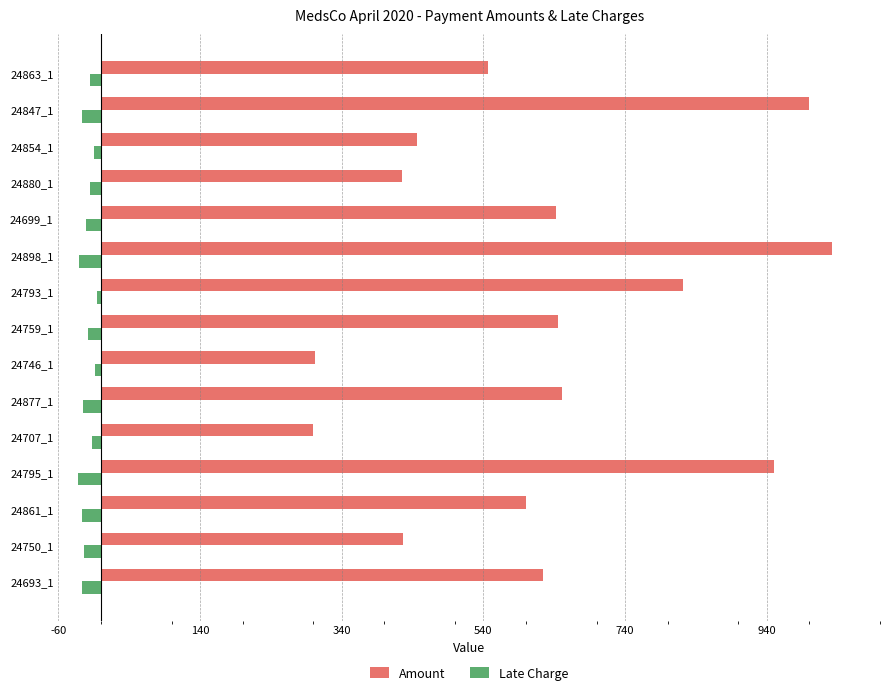

The value of Late Charge at 24693_1 is -27.4. True or false?

True